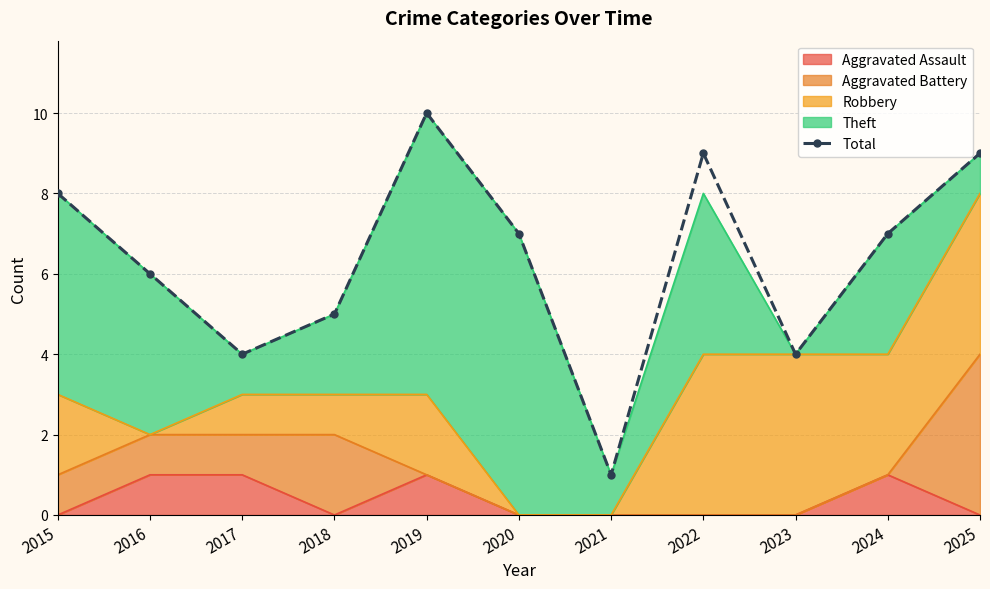

List the labels in order of value, smallest first.

2021, 2017, 2023, 2018, 2016, 2020, 2024, 2015, 2022, 2025, 2019